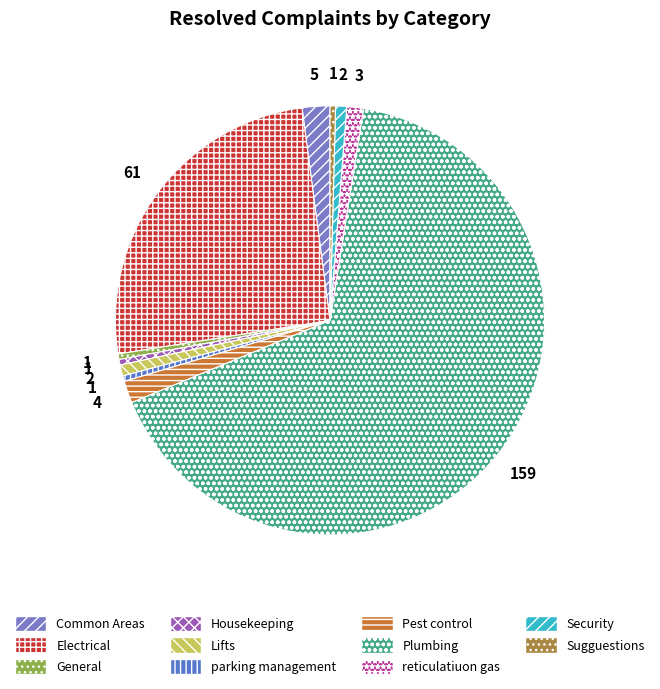

What is the change in value from Electrical to Plumbing?

+98